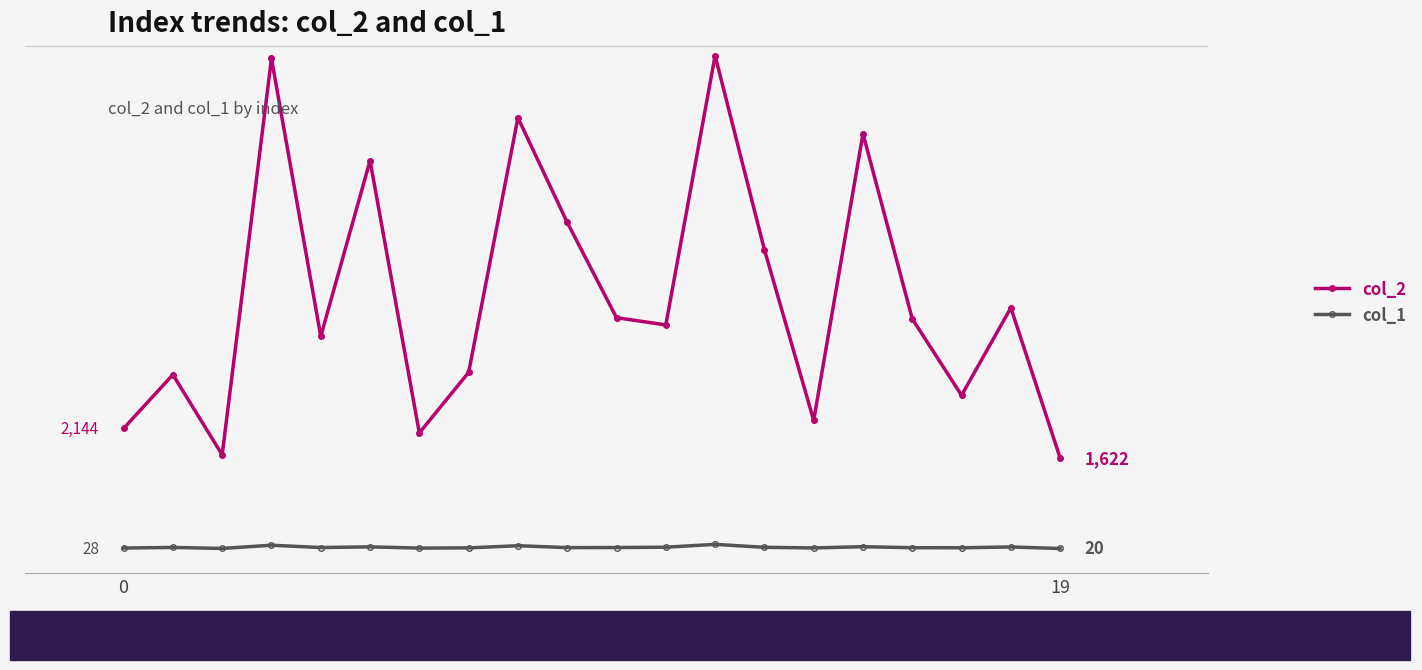

Reading left to right, what are all the values shown in this chart?

col_2: 2144	3096	1678	8692	3775	6883	2065	3136	7642	5791	4105	3976	8742	5309	2288	7360	4084	2731	4280	1622
col_1: 28	39	21	78	37	49	27	31	69	36	37	43	93	41	30	52	34	33	47	20